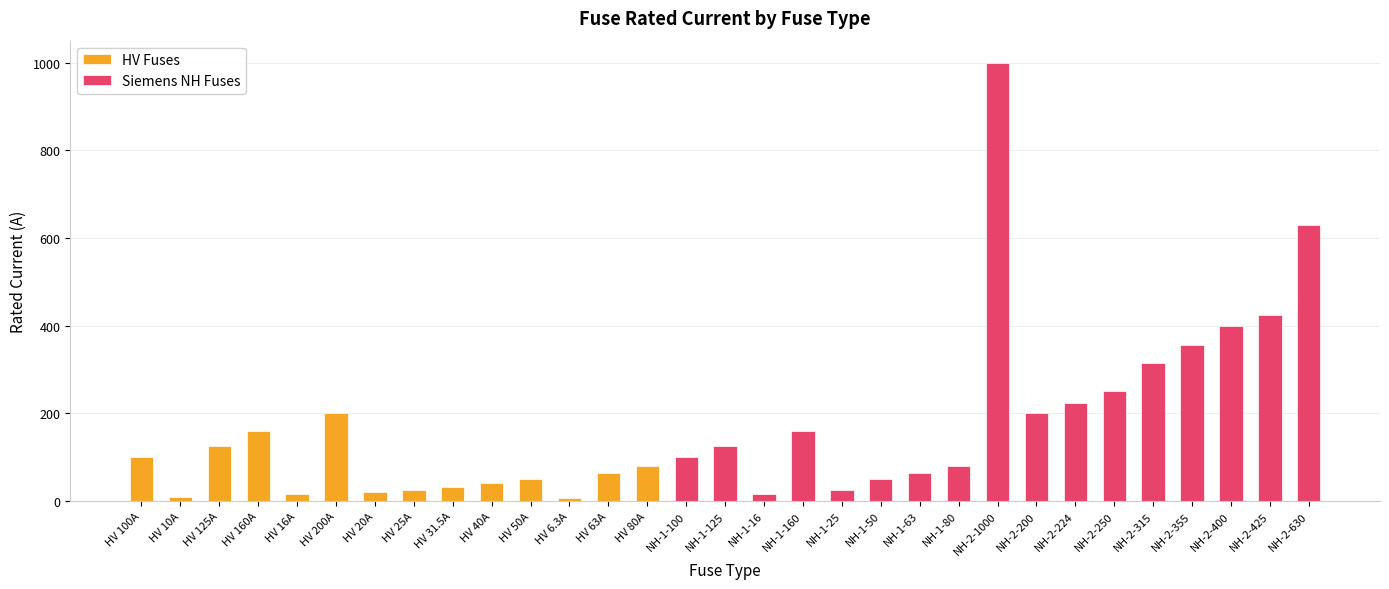

Reading right to left, what are all the values shown in this chart?

630.0	425.0	400.0	355.0	315.0	250.0	224.0	200.0	1000.0	80.0	63.0	50.0	25.0	160.0	16.0	125.0	100.0	80.0	63.0	6.3	50.0	40.0	31.5	25.0	20.0	200.0	16.0	160.0	125.0	10.0	100.0